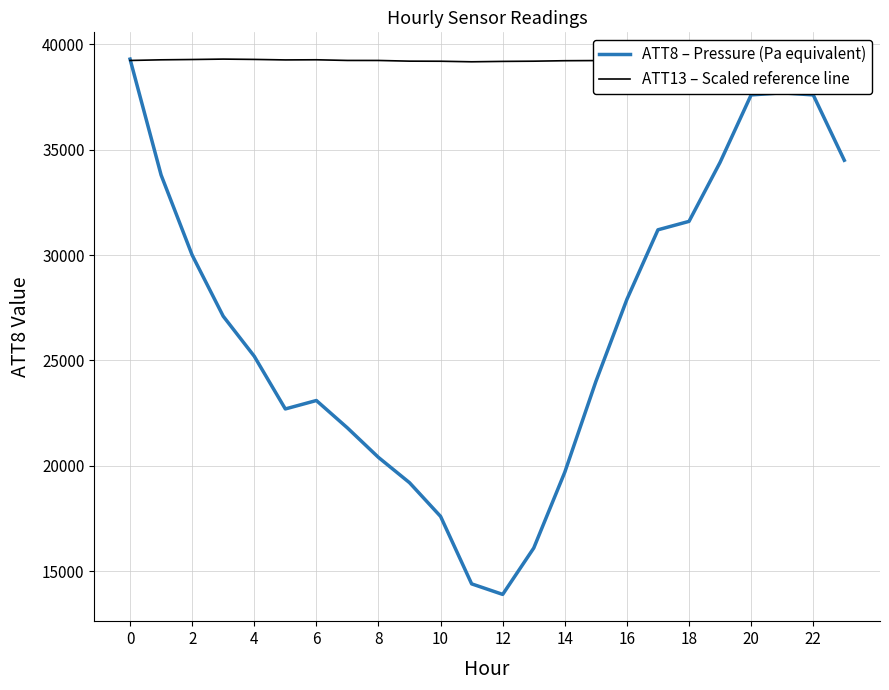

How many categories are shown in the chart?

24